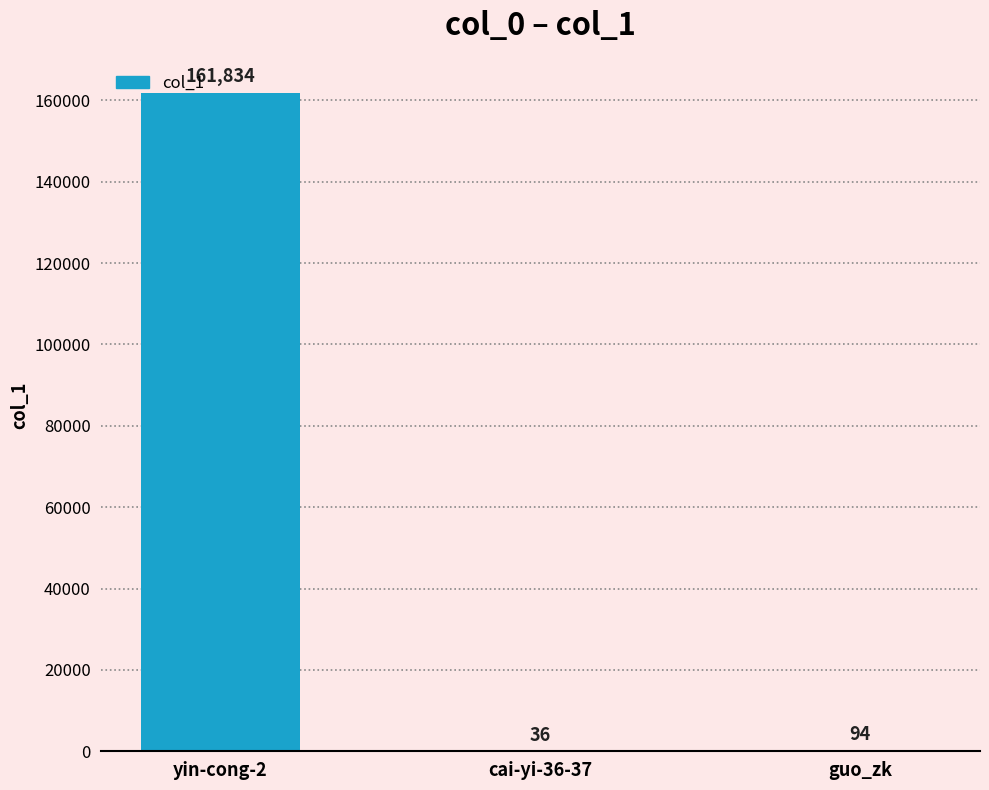

Reading right to left, list all the values displayed in this chart.

guo_zk=94	cai-yi-36-37=36	yin-cong-2=161834